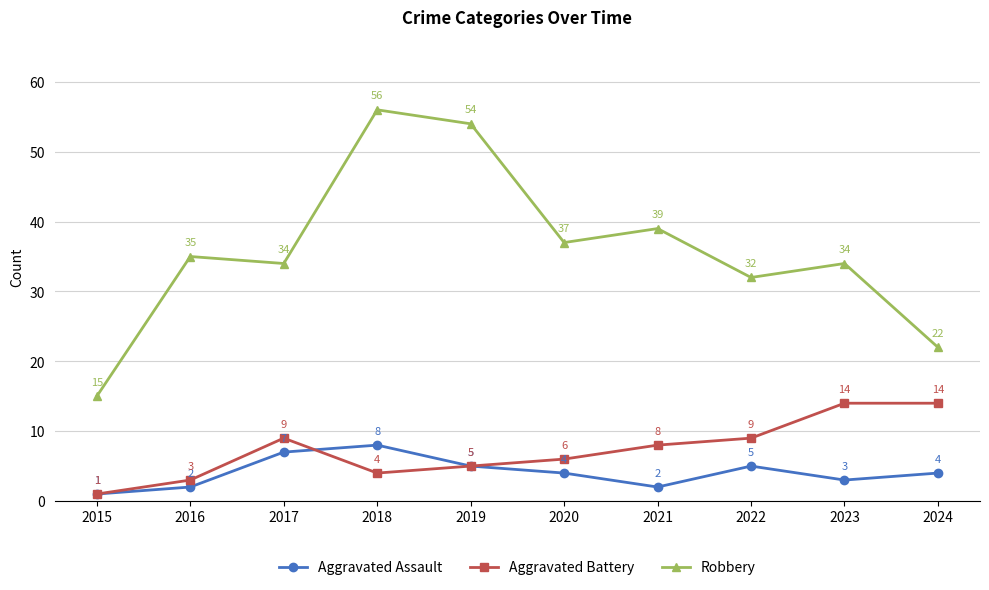

The value of Robbery at 2023 is 34. True or false?

True